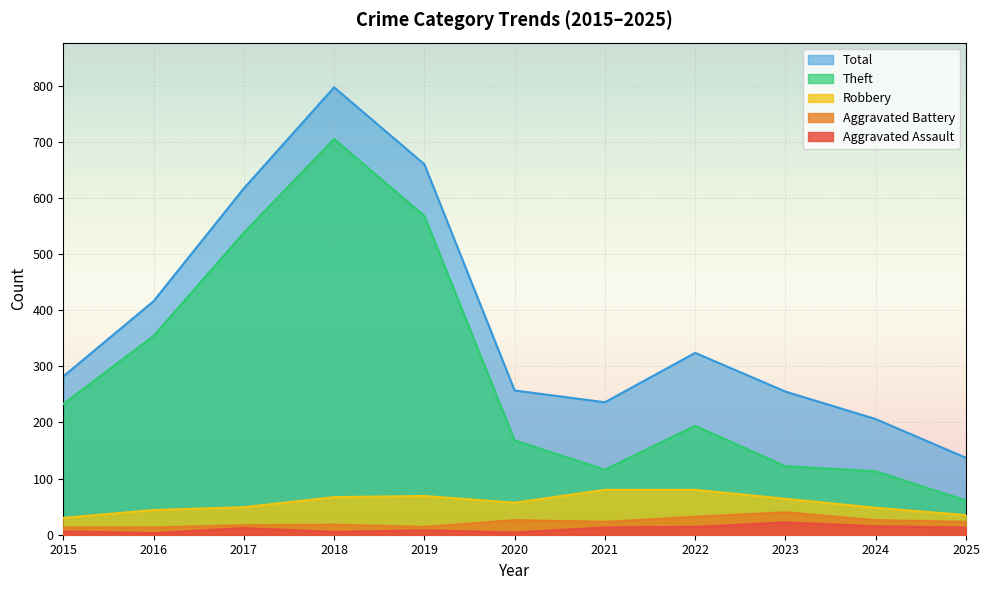

Reading left to right, transcribe all the data shown in this chart.

Aggravated Assault: 6	3	12	5	8	4	13	14	22	15	13
Aggravated Battery: 13	13	17	18	14	26	23	32	40	26	23
Robbery: 30	44	49	67	69	57	80	80	64	48	35
Theft: 233	354	538	705	568	168	116	194	122	113	61
Total: 282	416	617	797	660	257	236	324	255	206	137